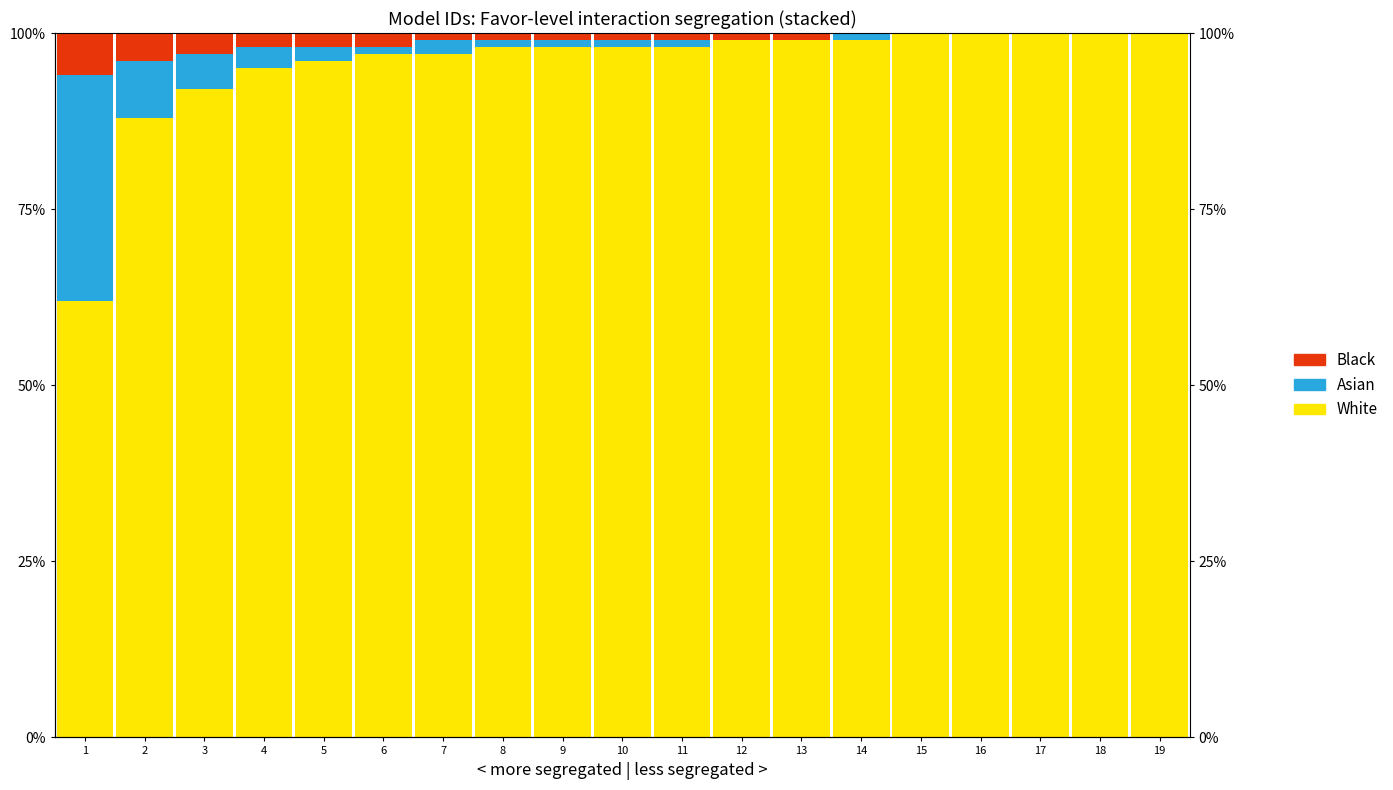

Is it true that Black equals 2 at 6?

True